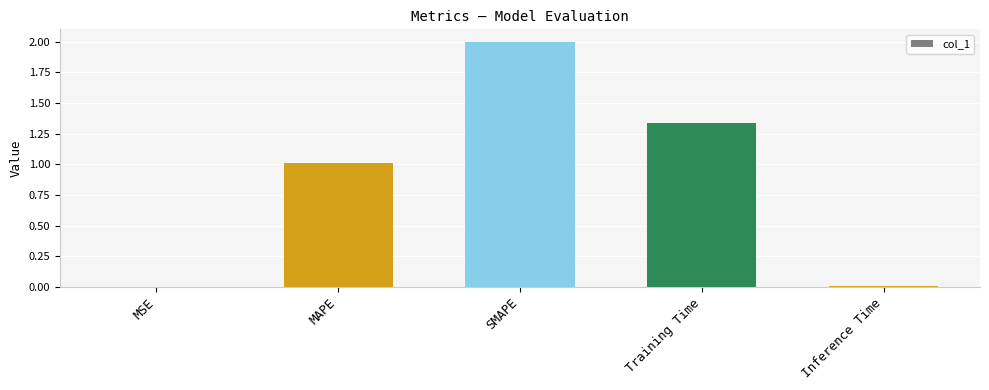

Is it true that the value at MAPE is 1.0?

True